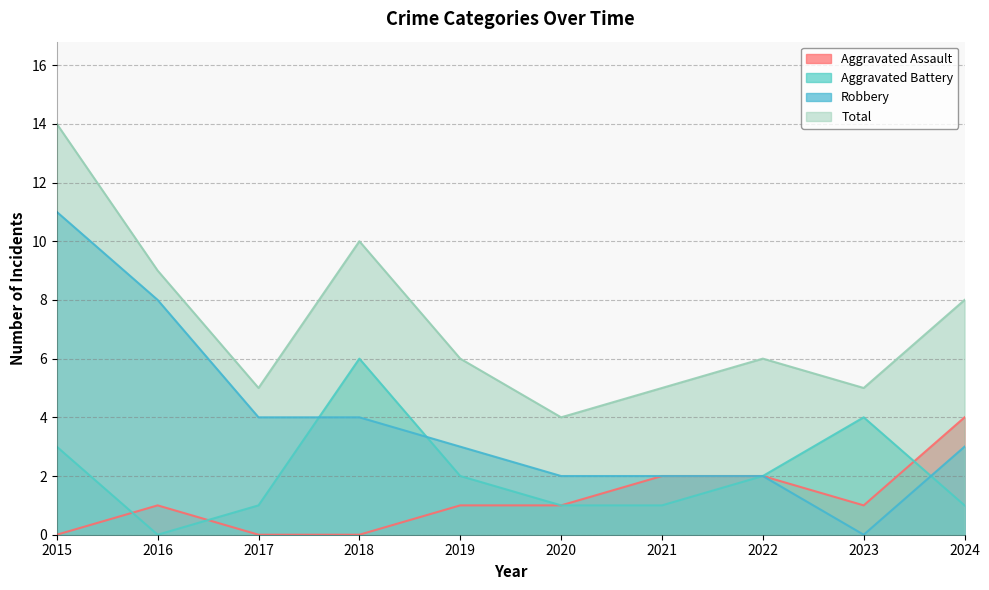

At which category does Aggravated Battery reach its first local peak?

2018